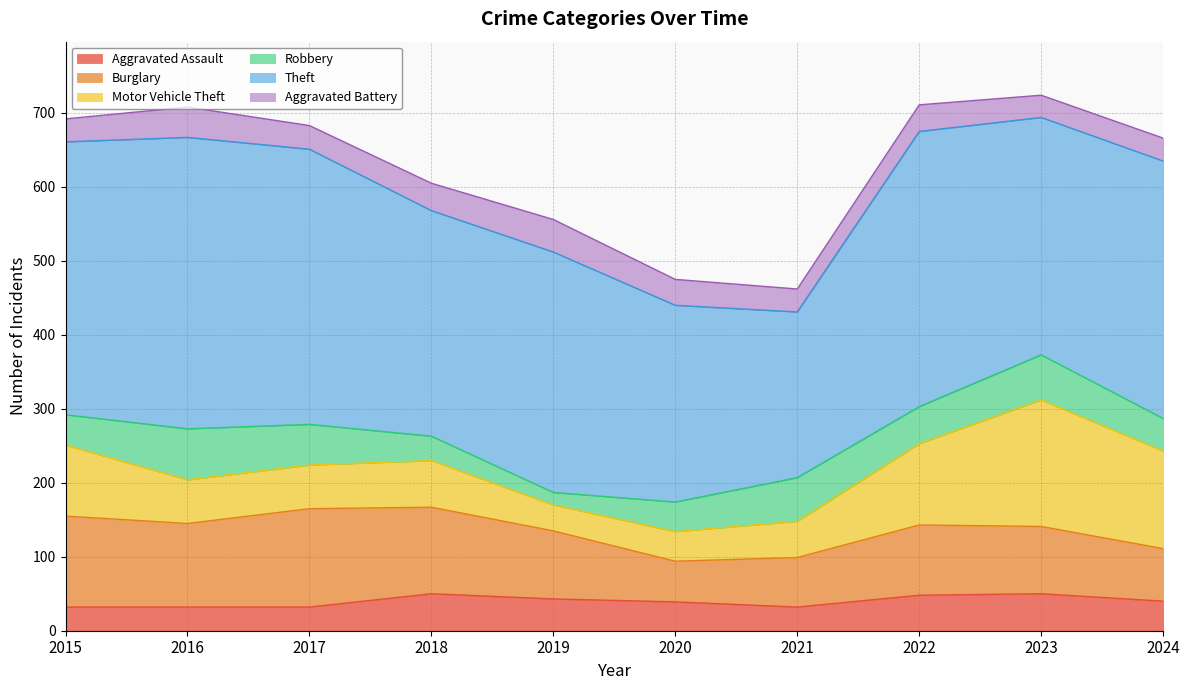

True or false: Robbery and Theft cross at least once.

False